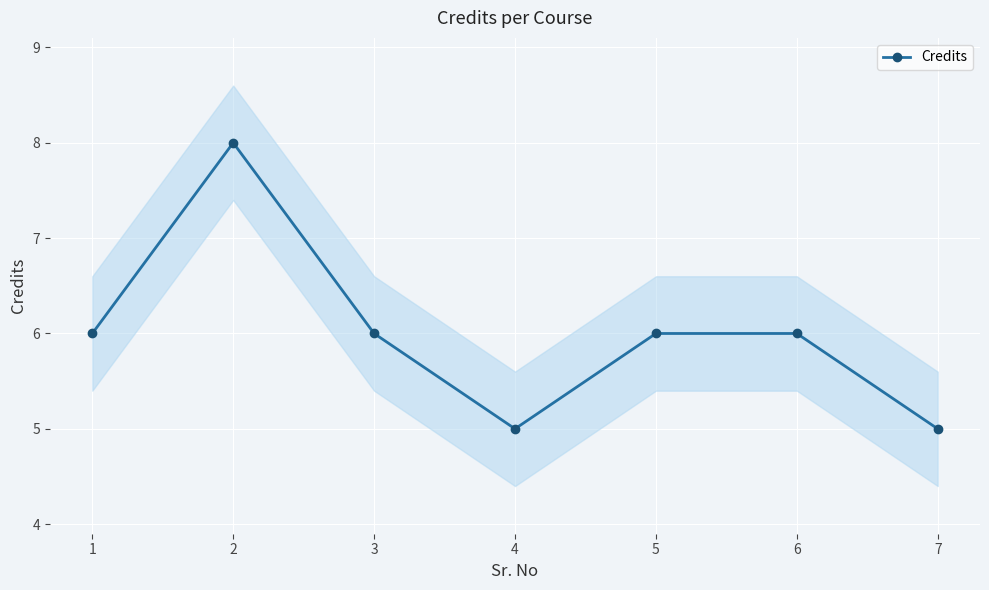

How many values are below 6?

2